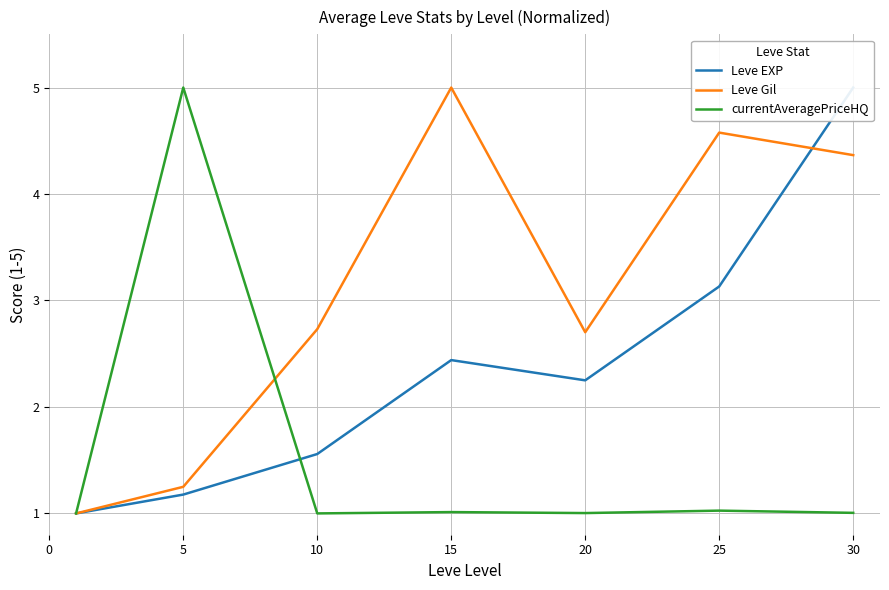

Is it true that Leve Gil equals 6.5 at 15?

False